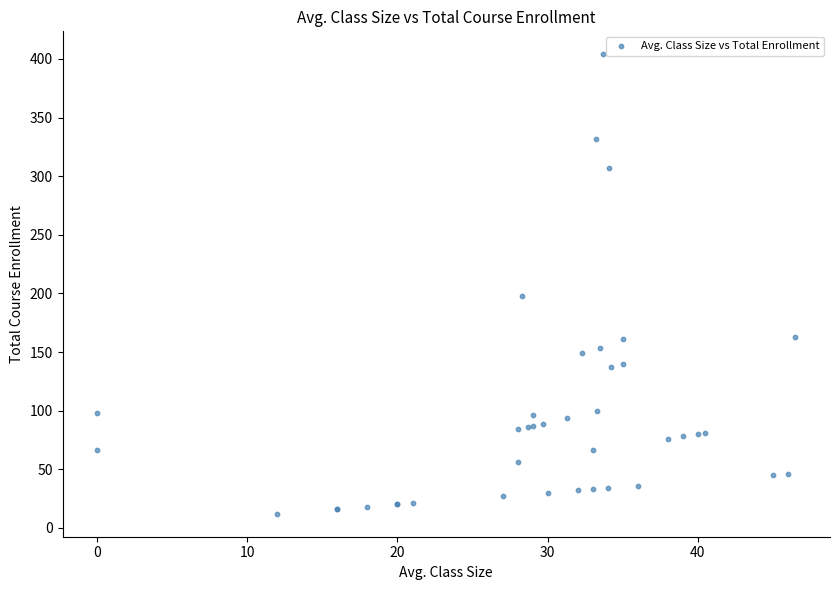

What Y value in the scatter plot is closest to 208?

198